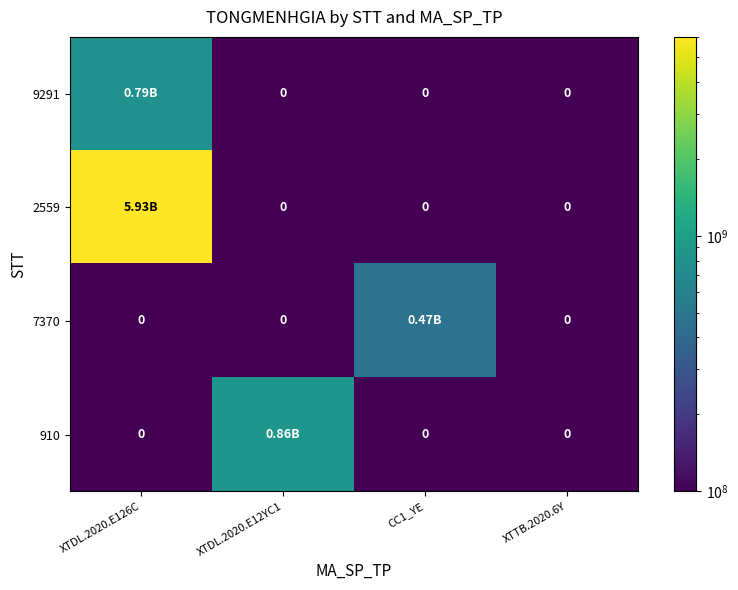

Rank the series at XTTB.2020.6Y from highest to lowest value.

9291, 2559, 7370, 910